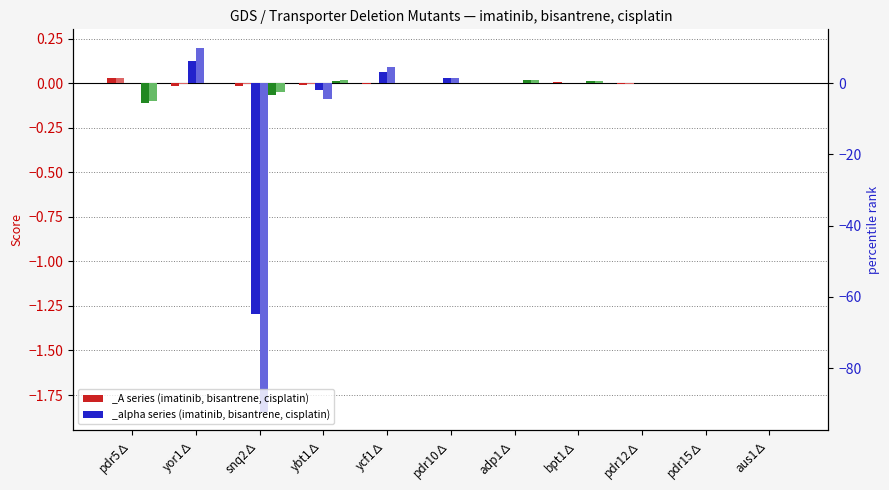

Does the chart contain stacked bars?

No